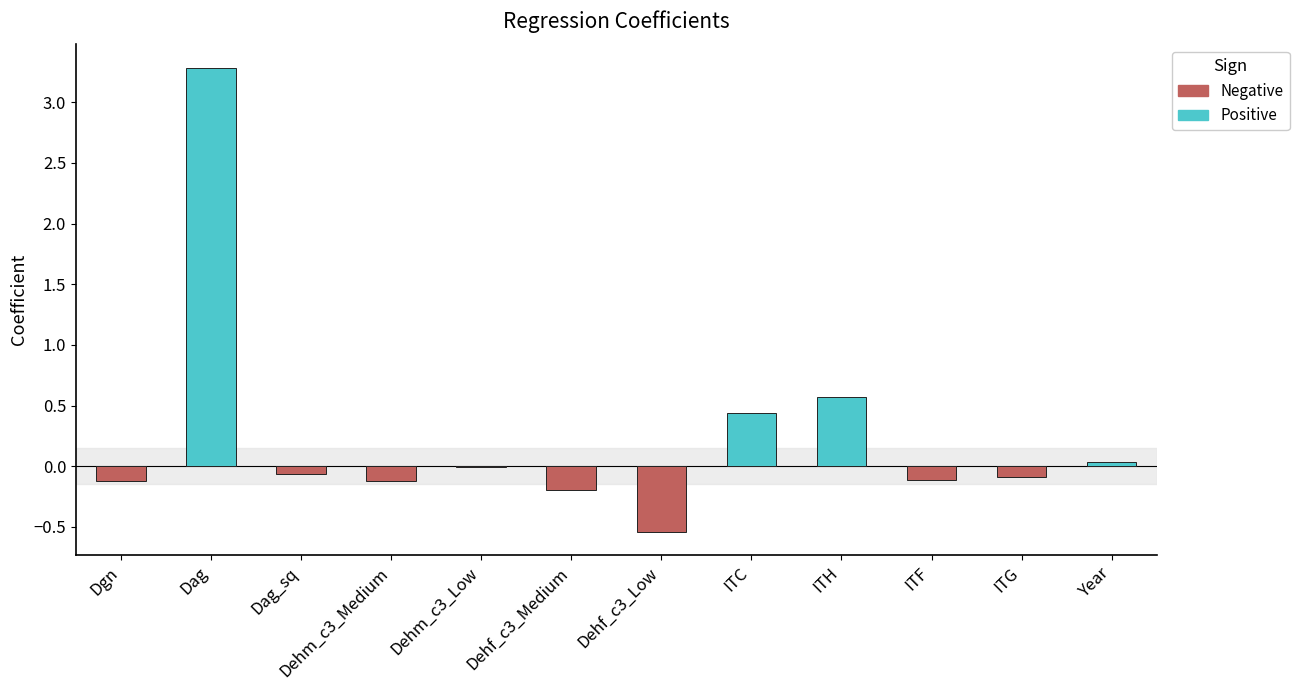

What is the greatest value displayed?

3.3